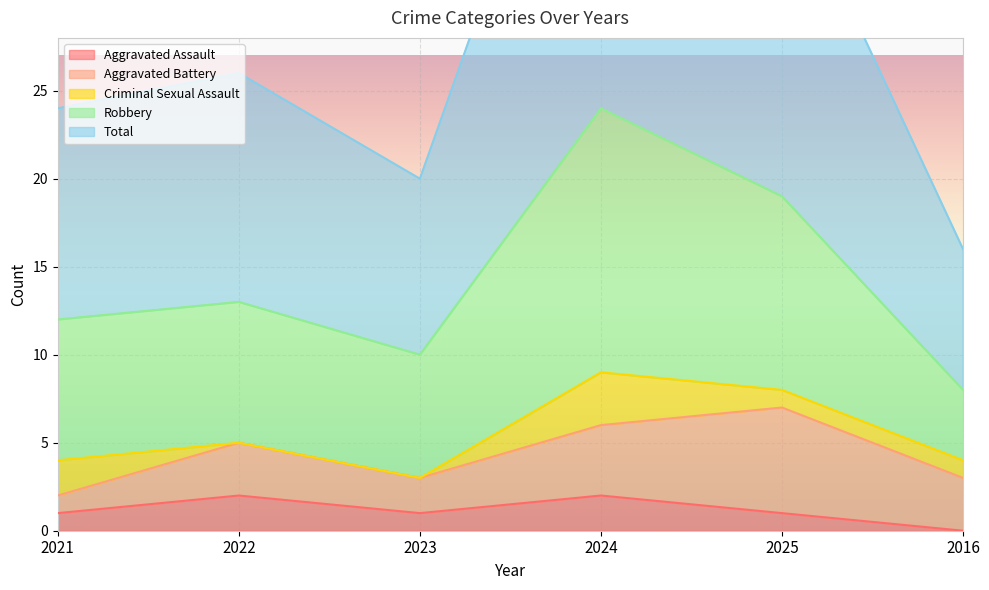

Where is the first local maximum for Total?

2022